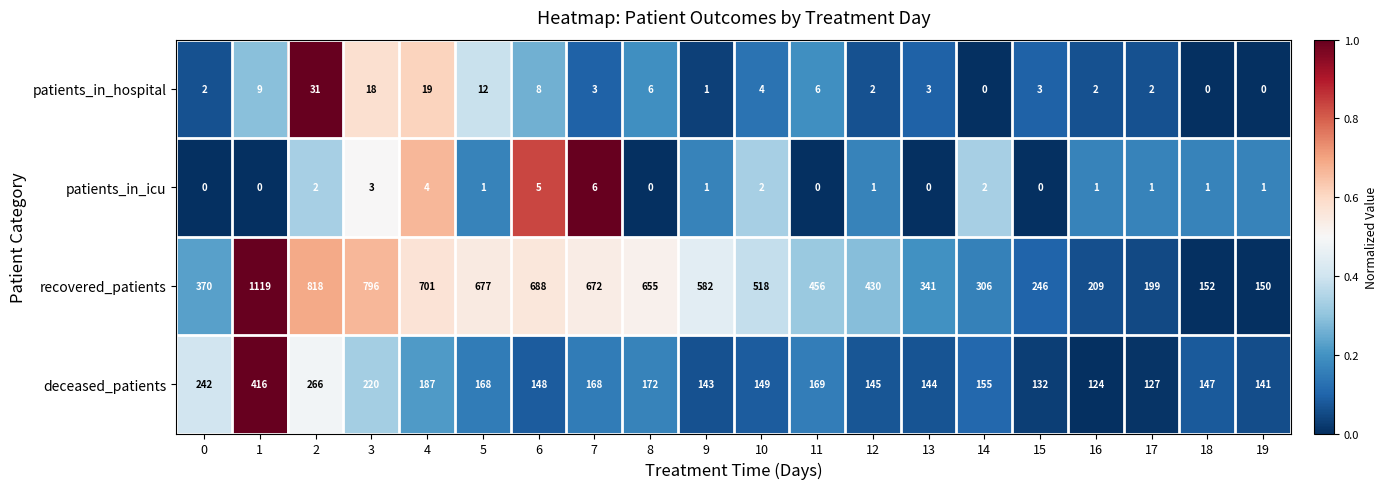

Which series has the widest spread of values?

recovered_patients